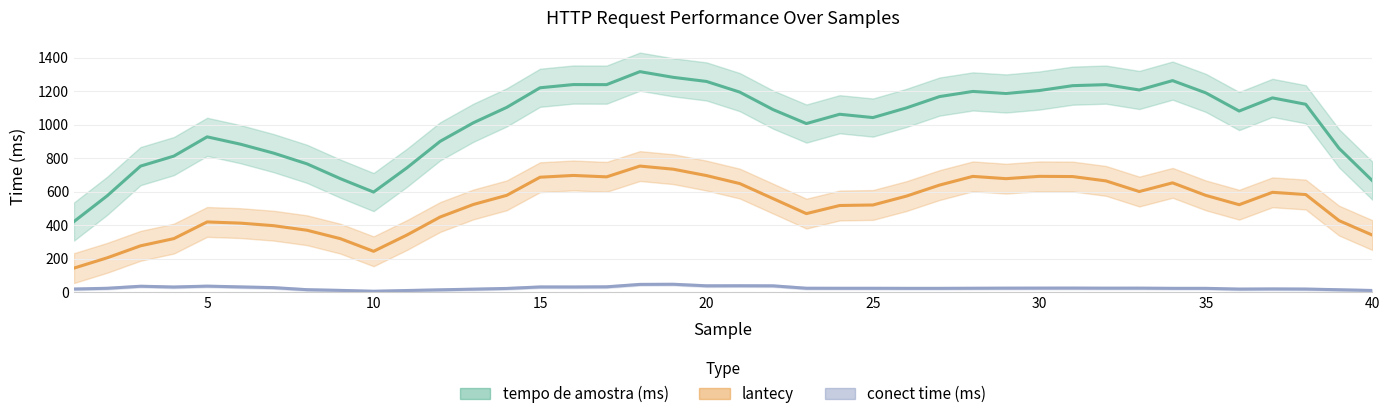

What are all the series names shown in the legend?

tempo de amostra (ms), lantecy, conect time (ms)